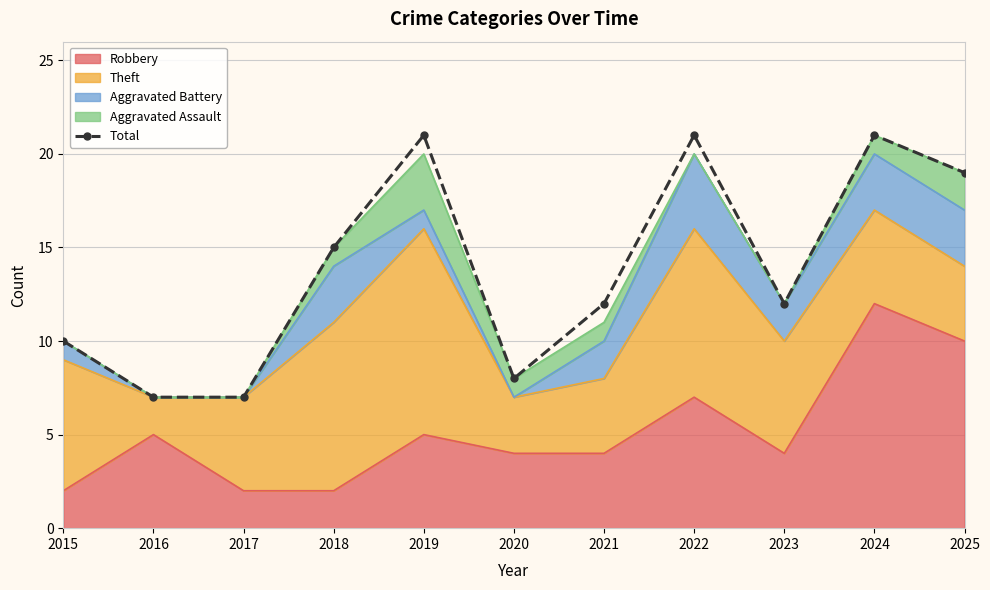

What is the difference between the second highest and minimum values?

14